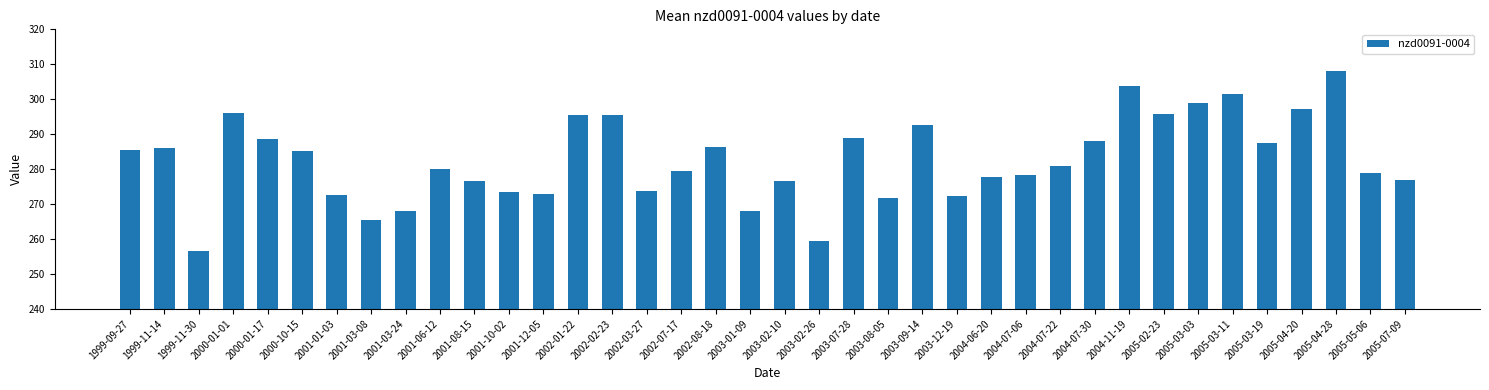

What position from the right is 2005-03-11?

6